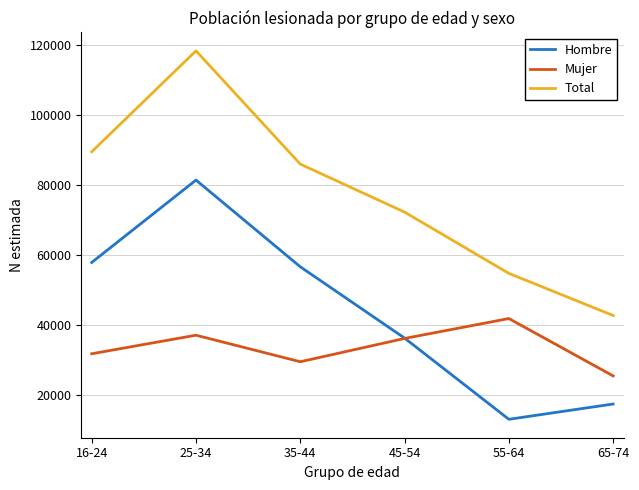

List the series in order of their peak value, lowest first.

Mujer, Hombre, Total